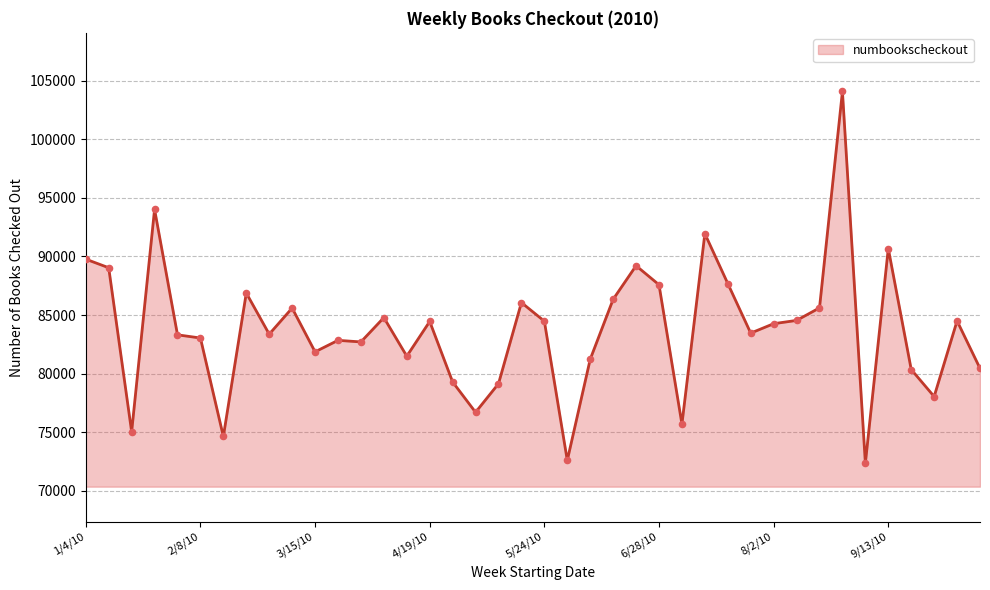

What is the greatest value displayed?

104091